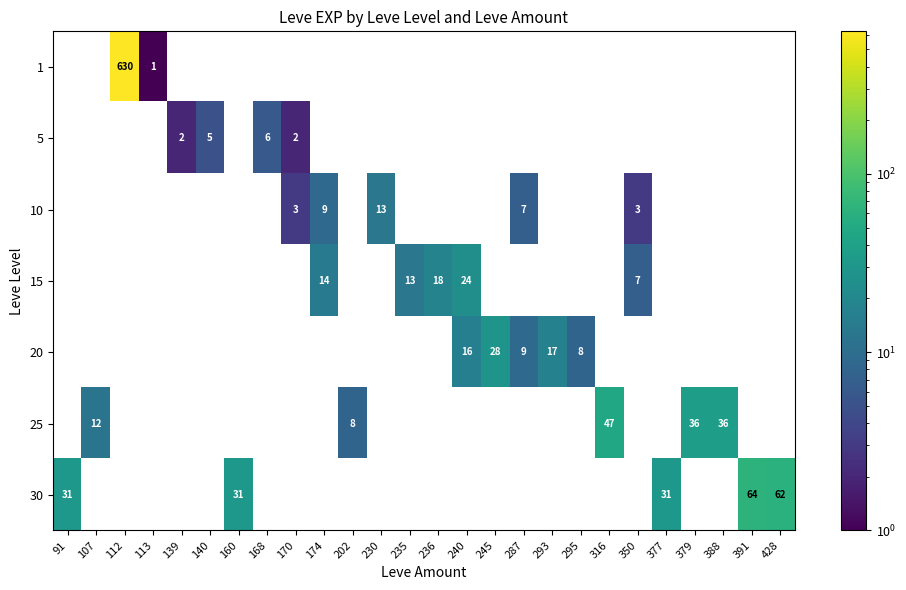

What is the total value across all series at 139?

2